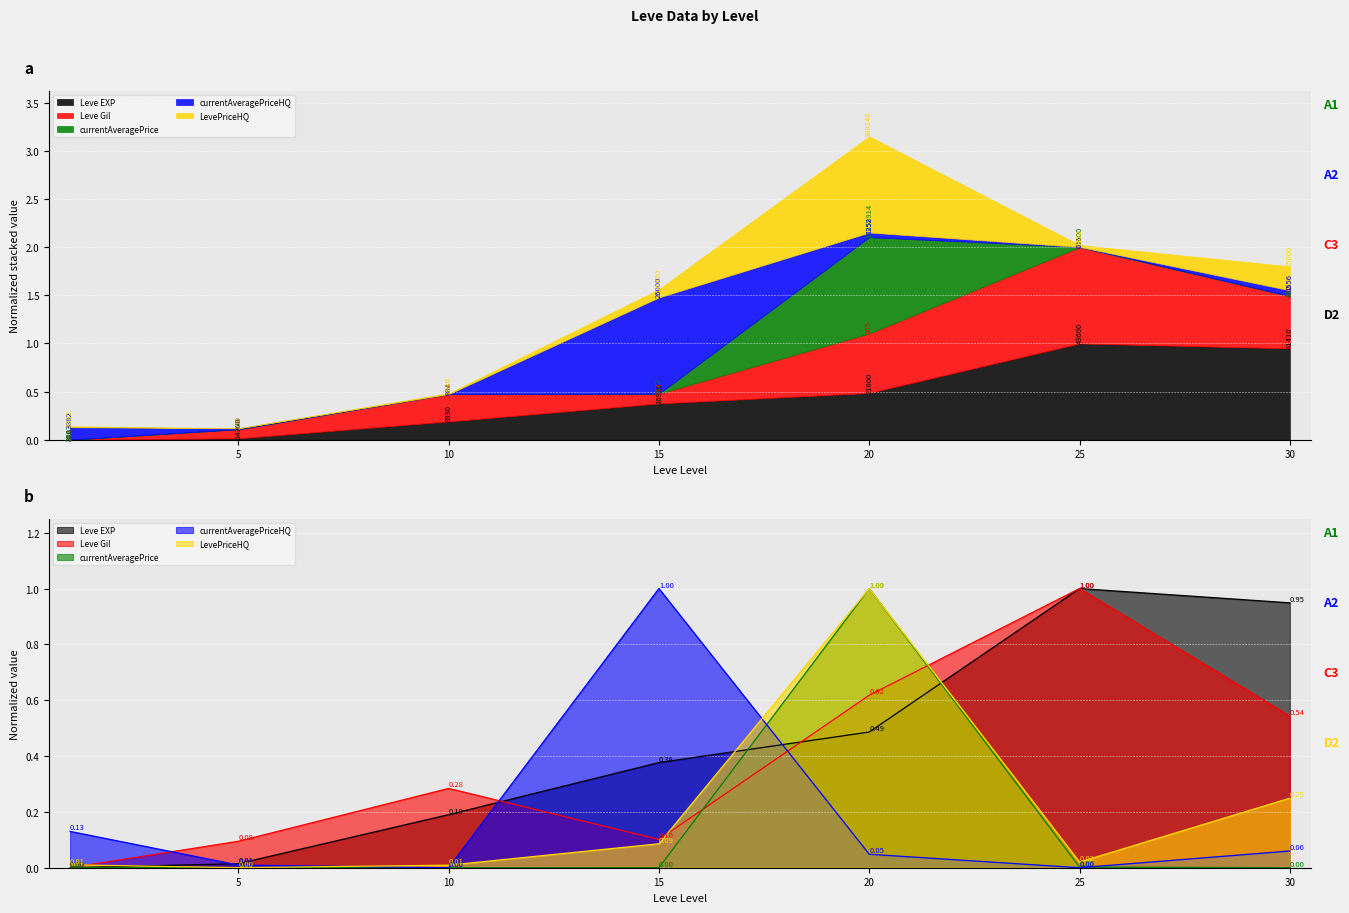

What is the average value of the currentAveragePrice series?

0.1